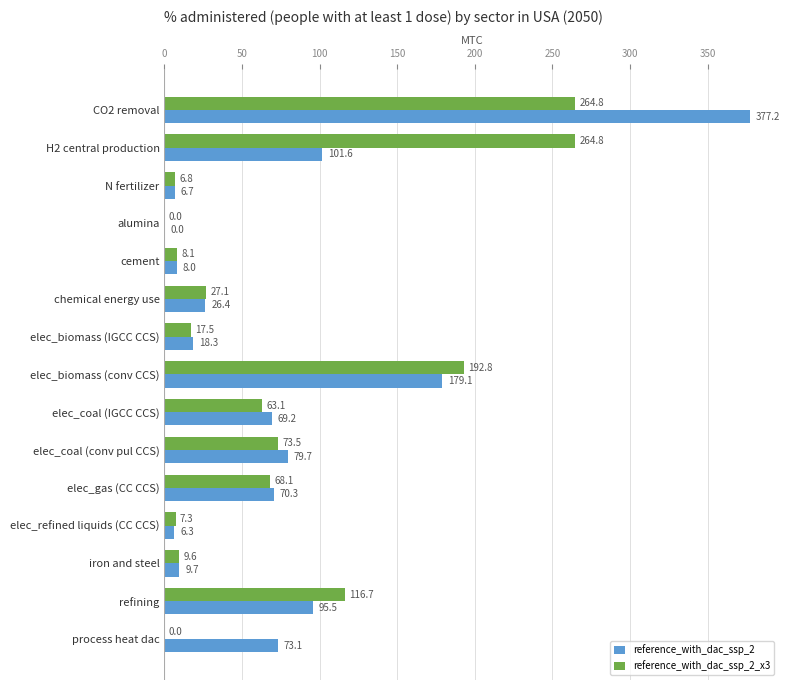

At which label is reference_with_dac_ssp_2 closest to 188?

elec_biomass (conv CCS)